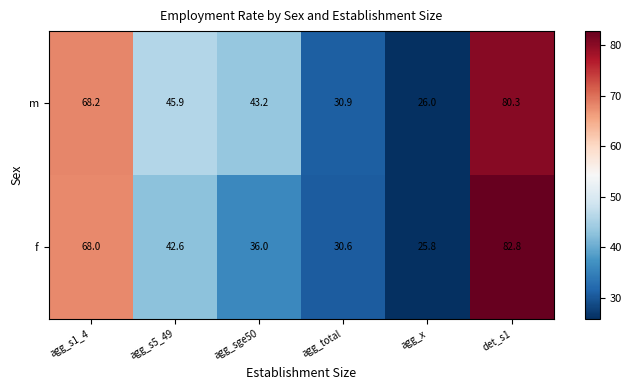

Is it true that f equals 30.6 at agg_total?

True